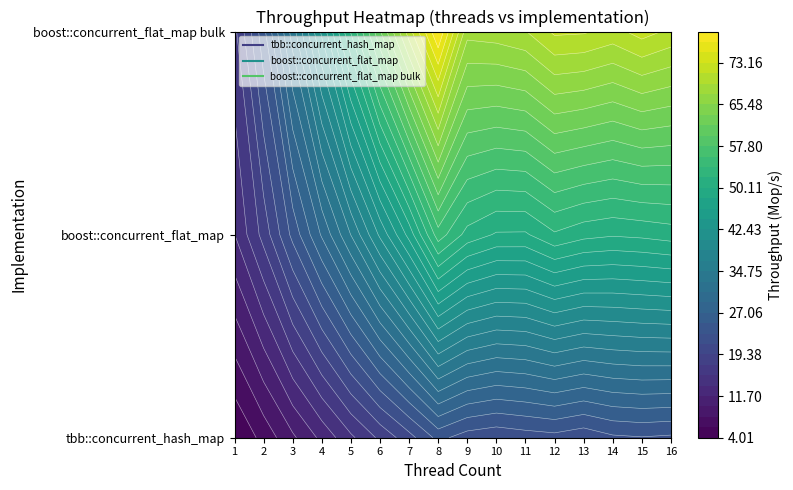

Count the number of categories in the chart.

16